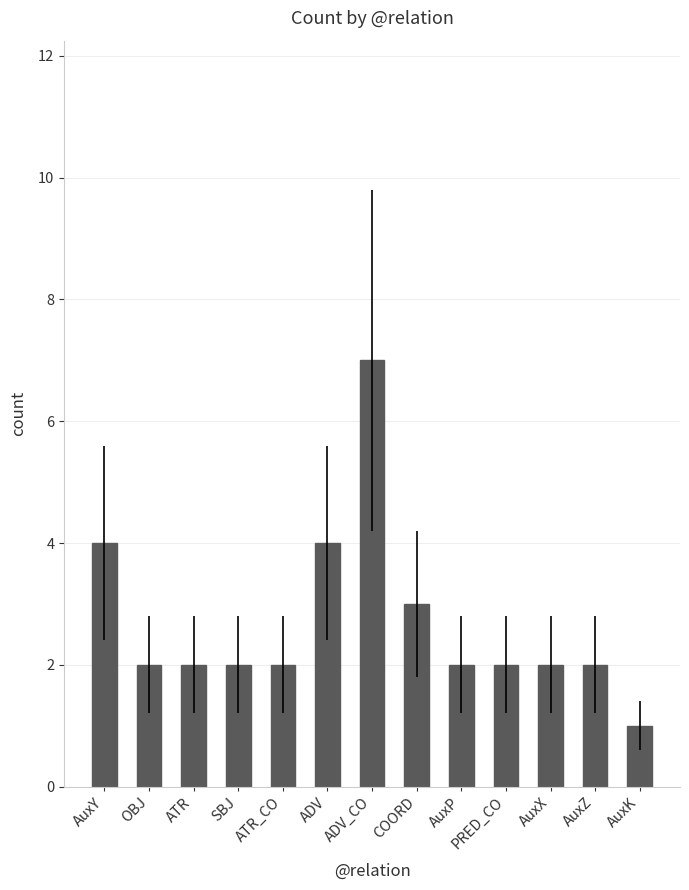

How many categories are shown in the chart?

13